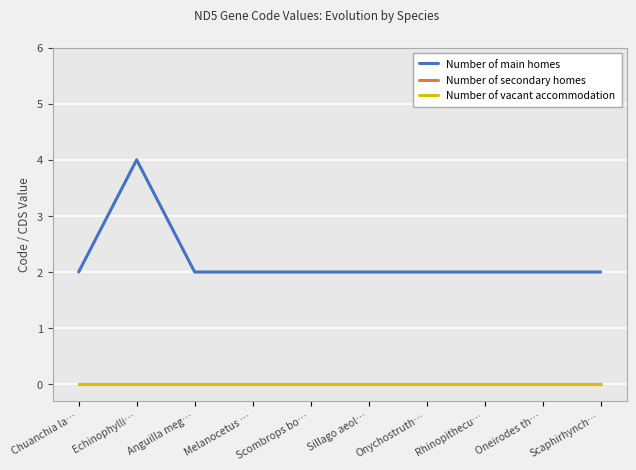

Which series has the widest spread of values?

Number of main homes